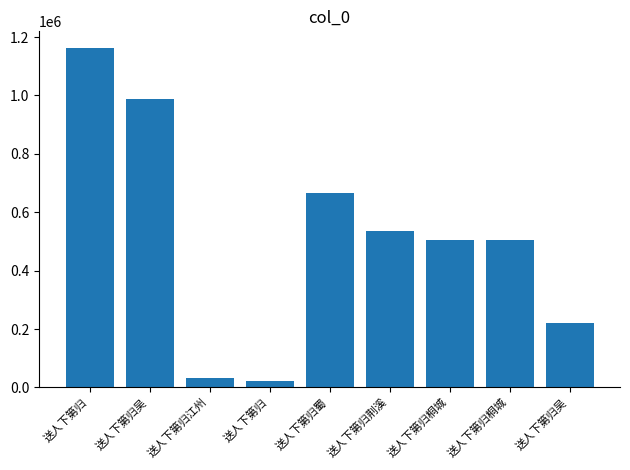

How many data points does each series have?

9